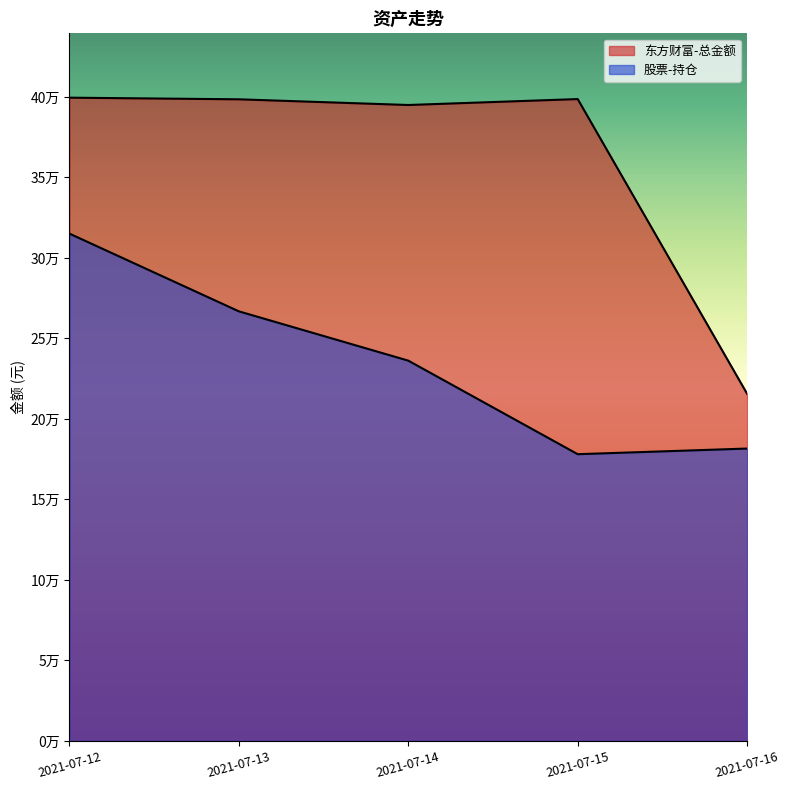

How many data points in 股票-持仓 are less than 236228?

2